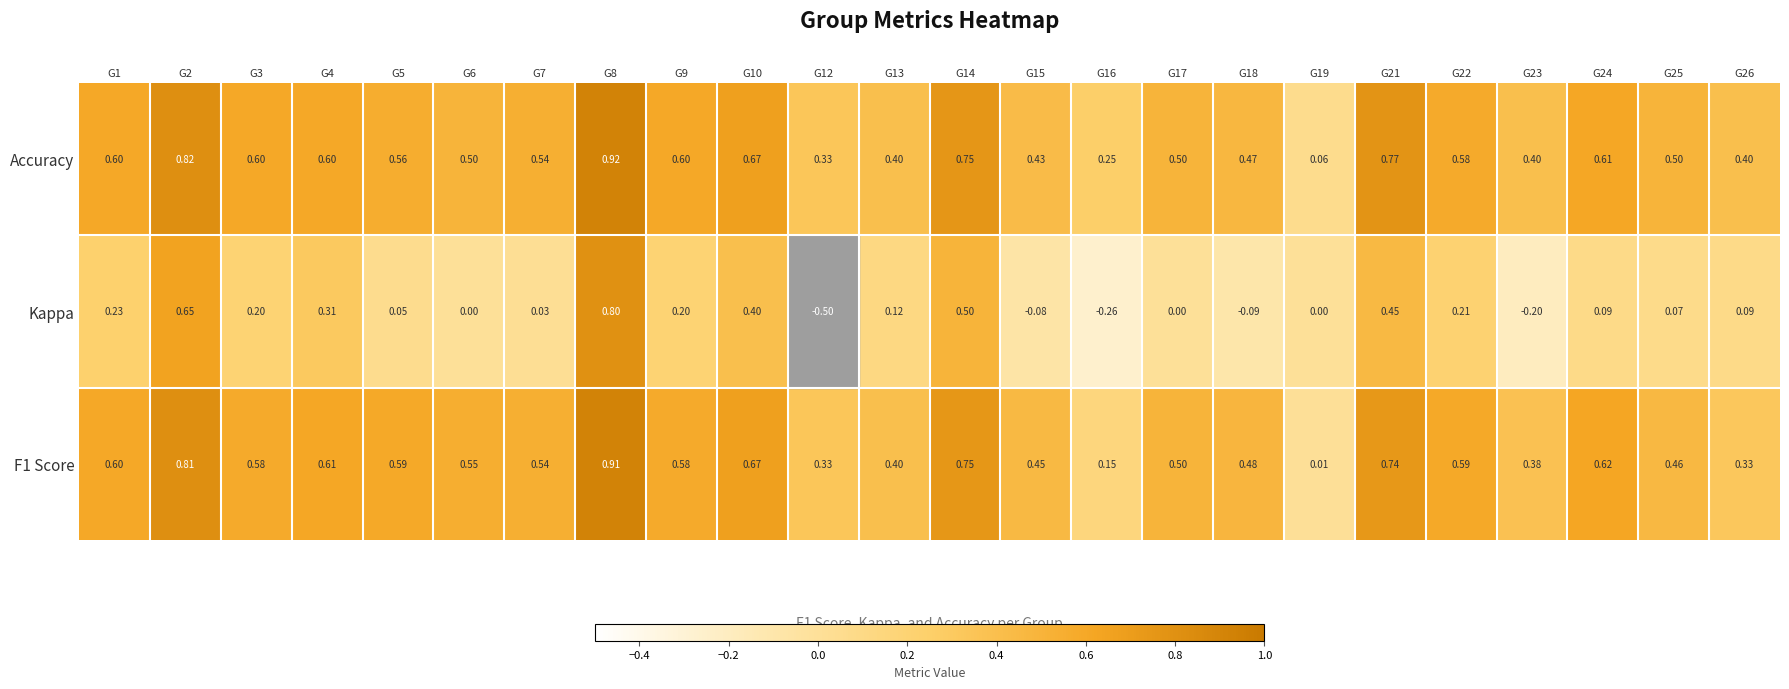

How many series are shown in this chart?

3